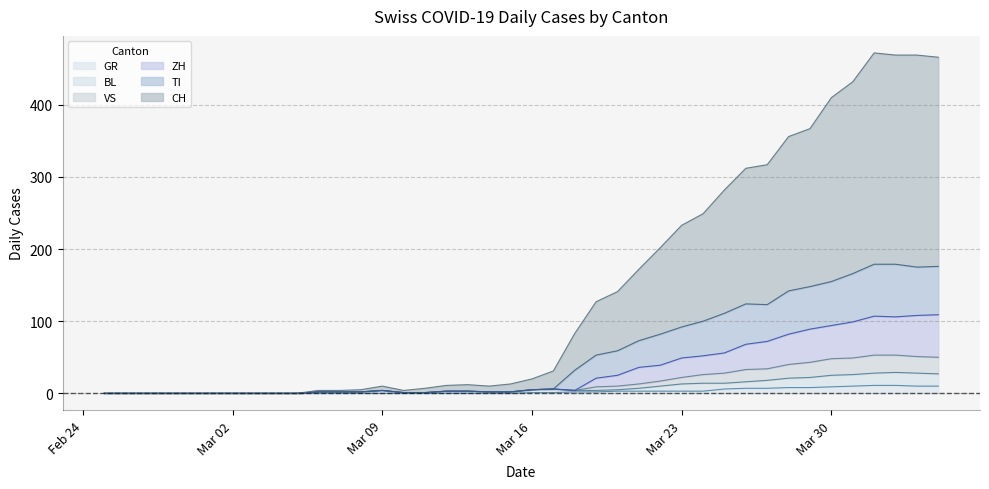

Which category has the highest value in the VS series?

2020-04-01